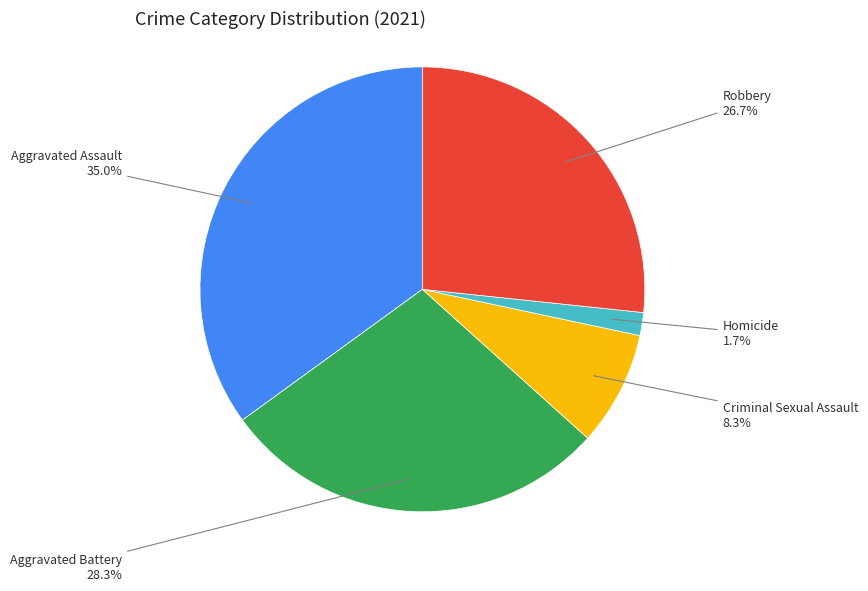

Is there a majority slice in this chart?

No